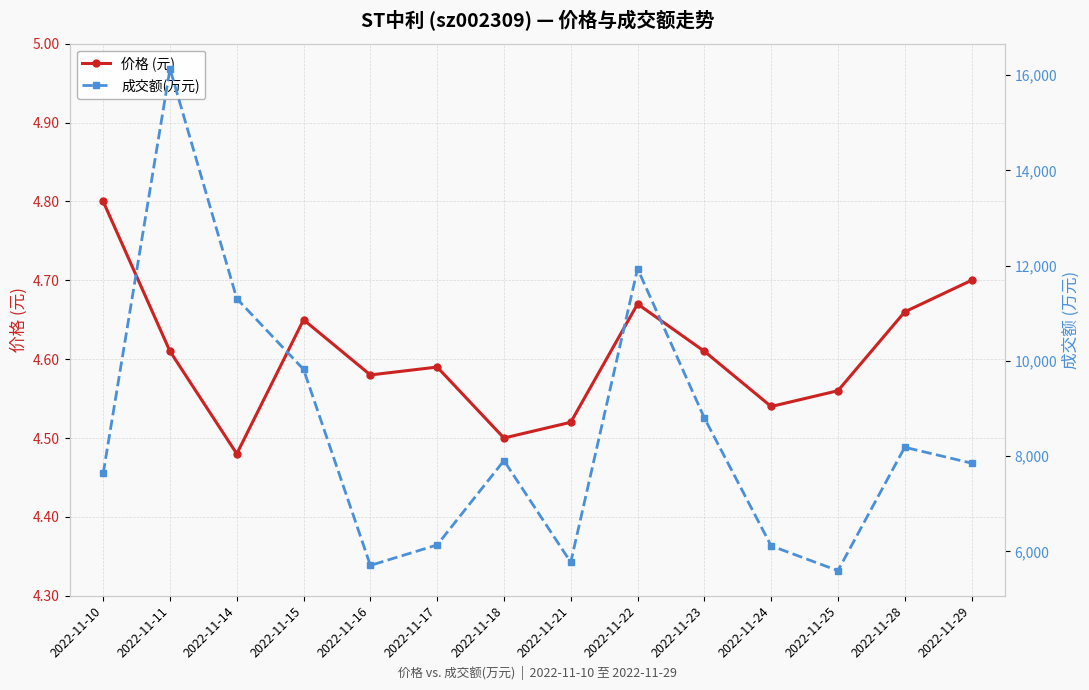

What is the average value of the 价格 (元) series?

4.6